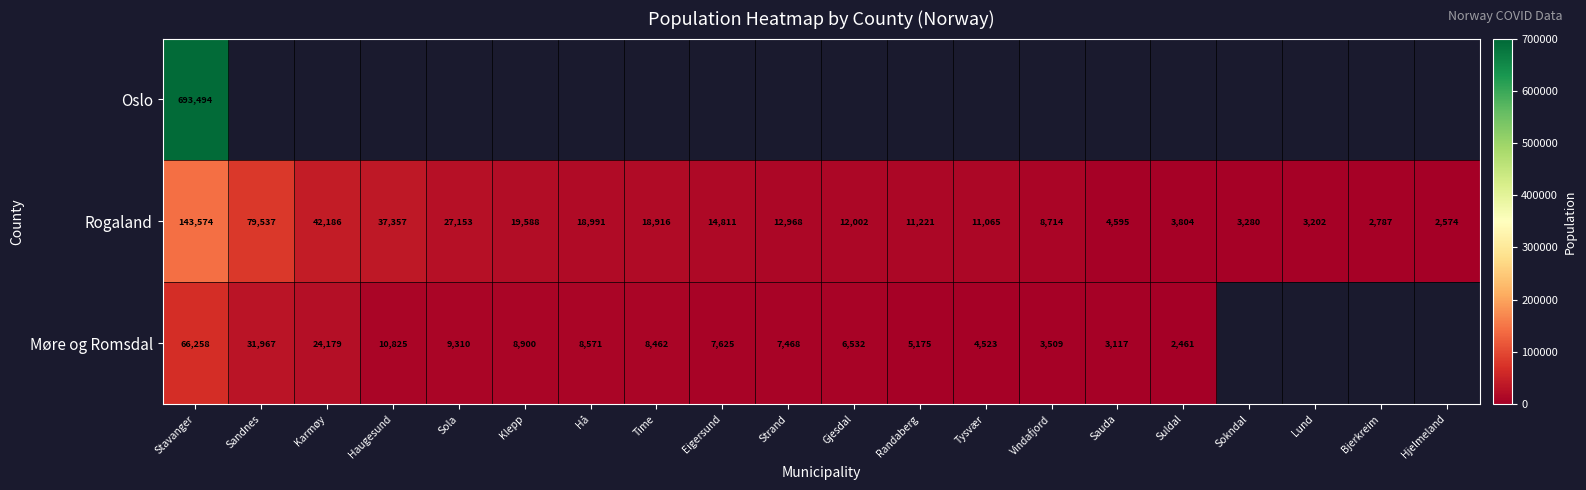

At which label does Rogaland reach its minimum?

Hjelmeland